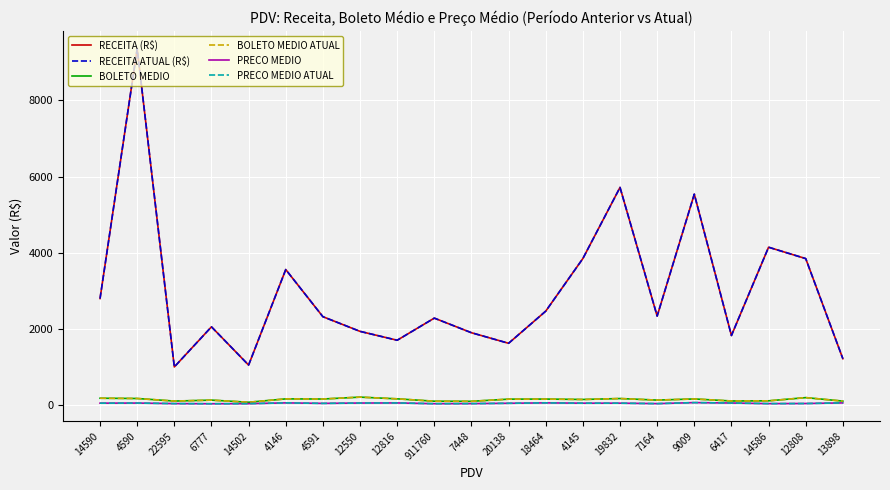

What is the difference between the maximum and minimum values in the PRECO MEDIO series?

29.9